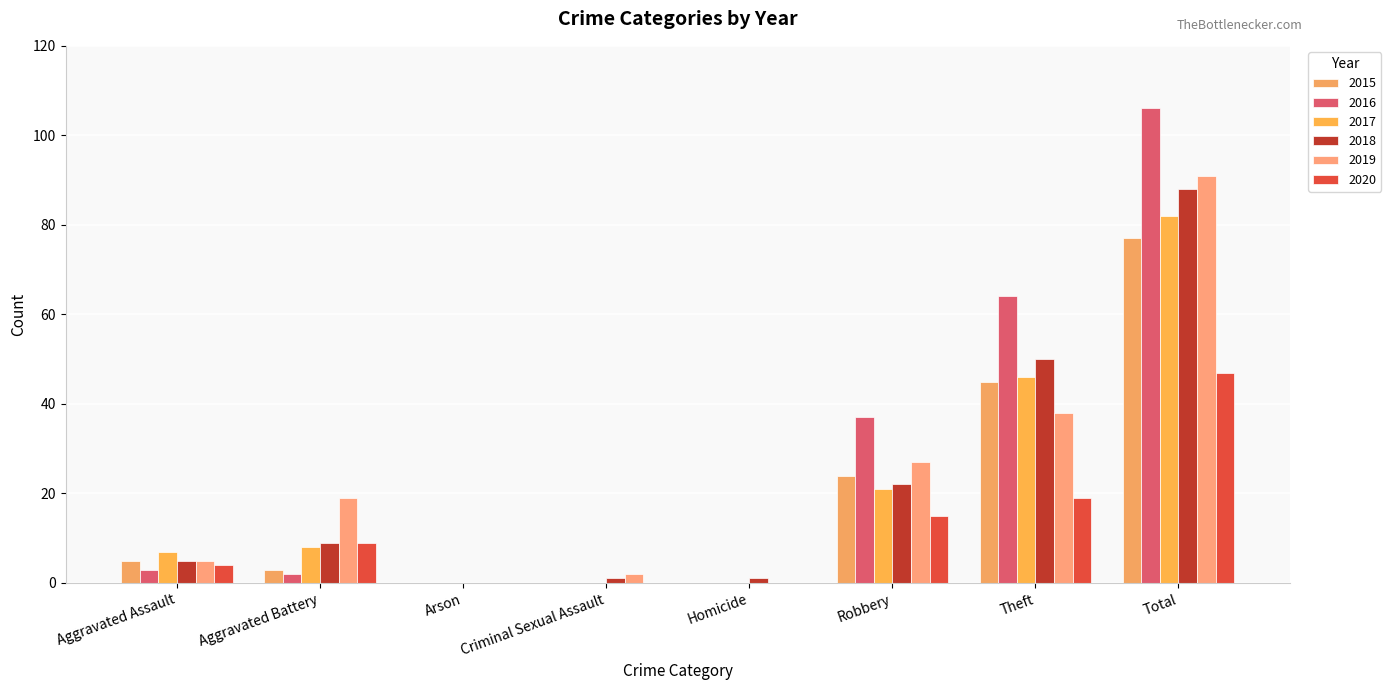

At which label does 2019 first exceed 19?

Robbery